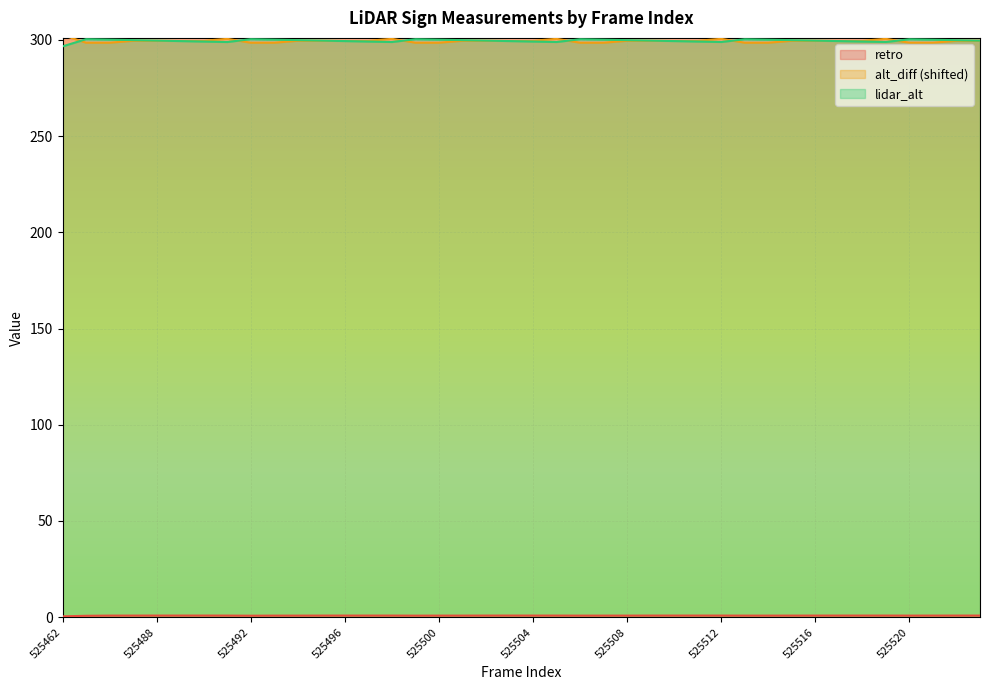

How many interior local peaks does the lidar_alt series have?

6